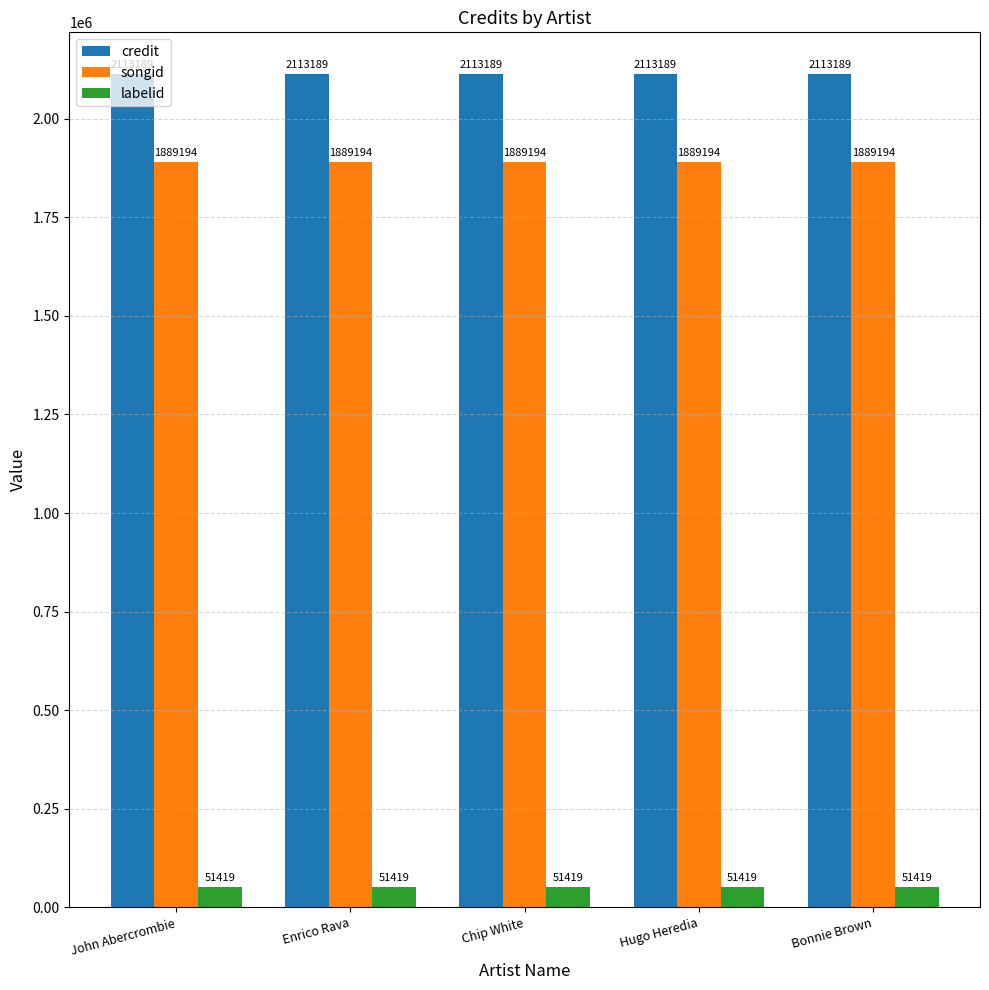

What is the spread (max minus min) of values at John Abercrombie?

2061770